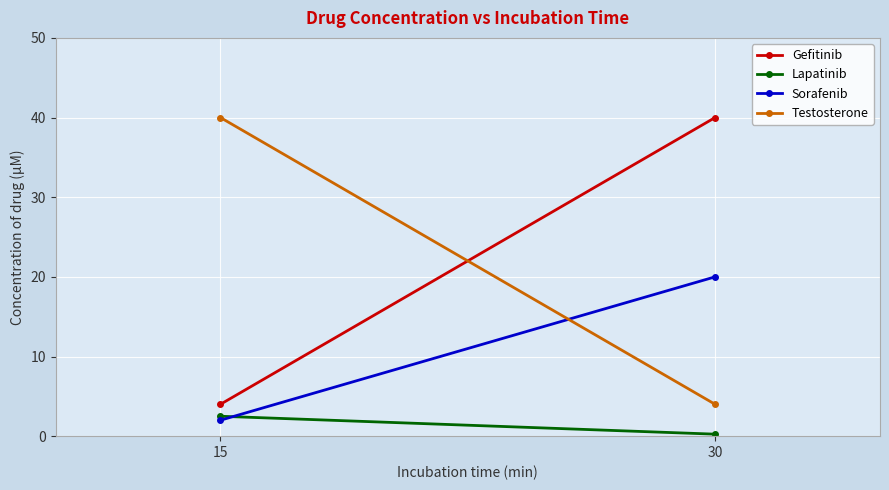

Is the value of Gefitinib at 15 greater than the value of Sorafenib at 15?

Yes